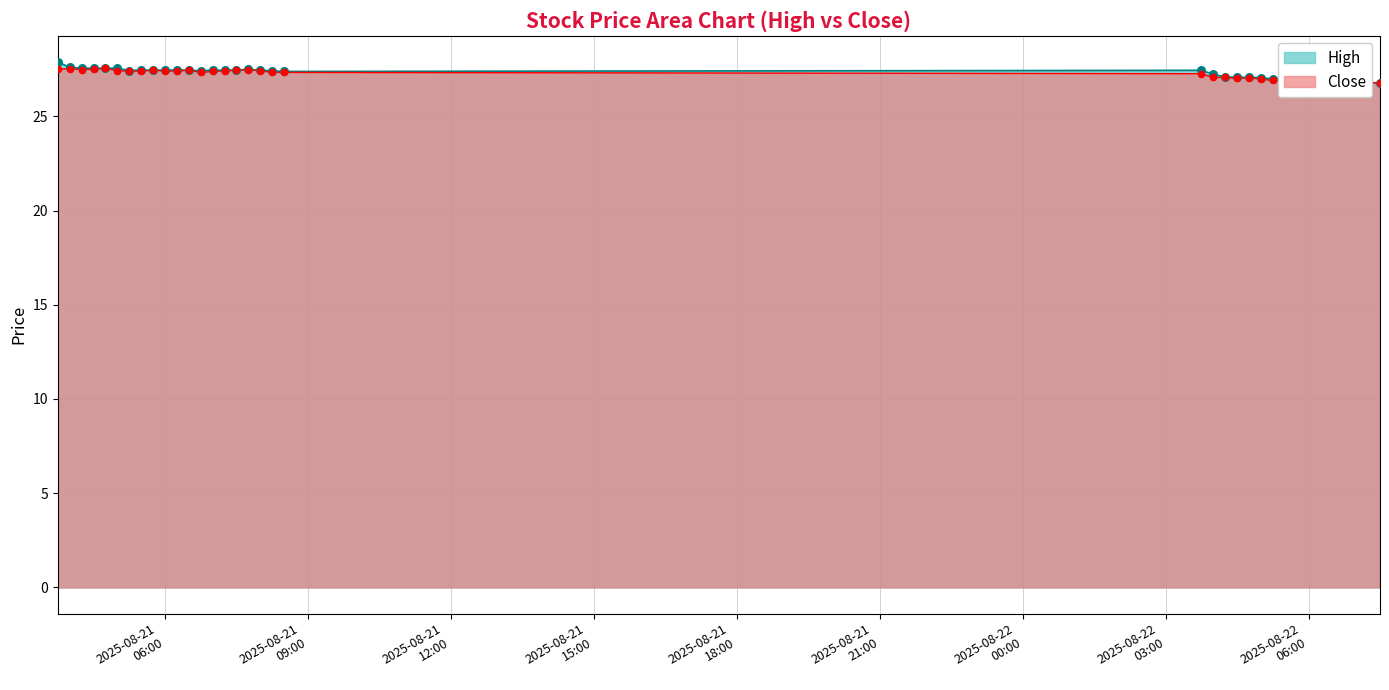

Which series reaches the minimum Y coordinate?

Close